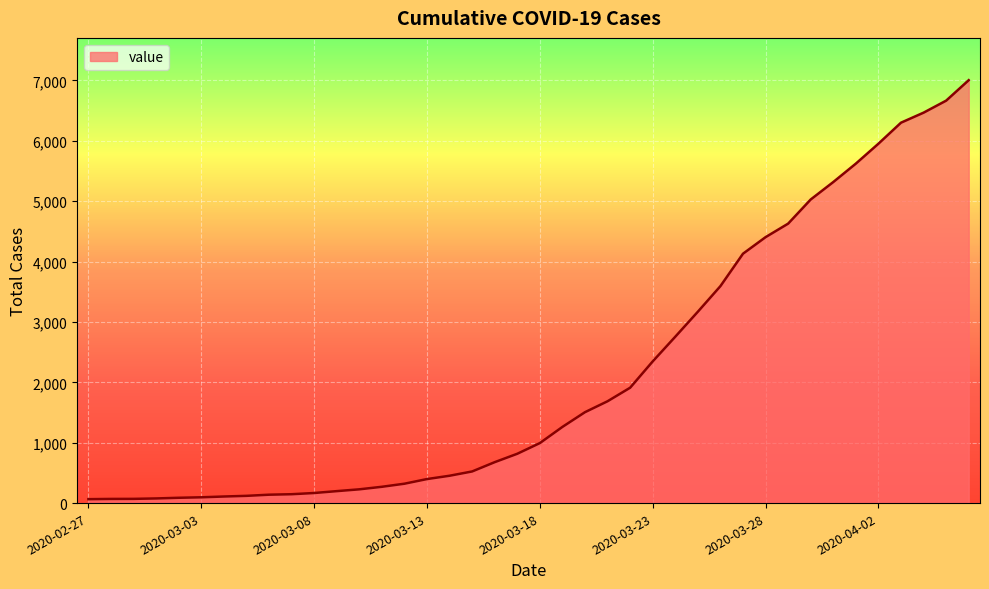

What is the minimum value shown in the chart?

65